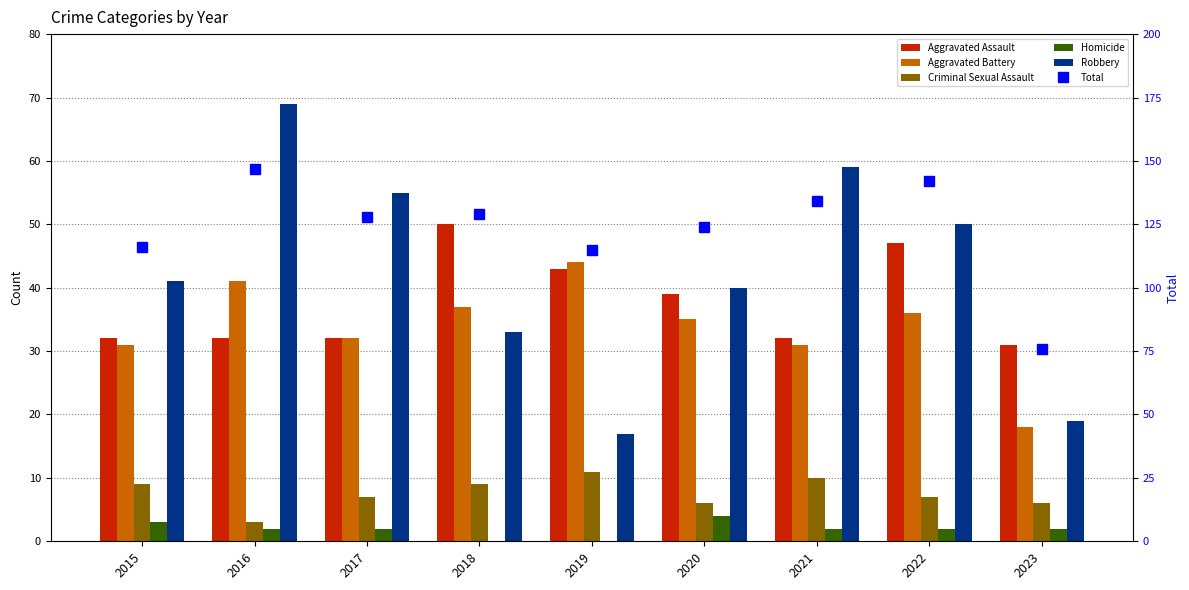

What is the approximate value of Criminal Sexual Assault at 2017?

7